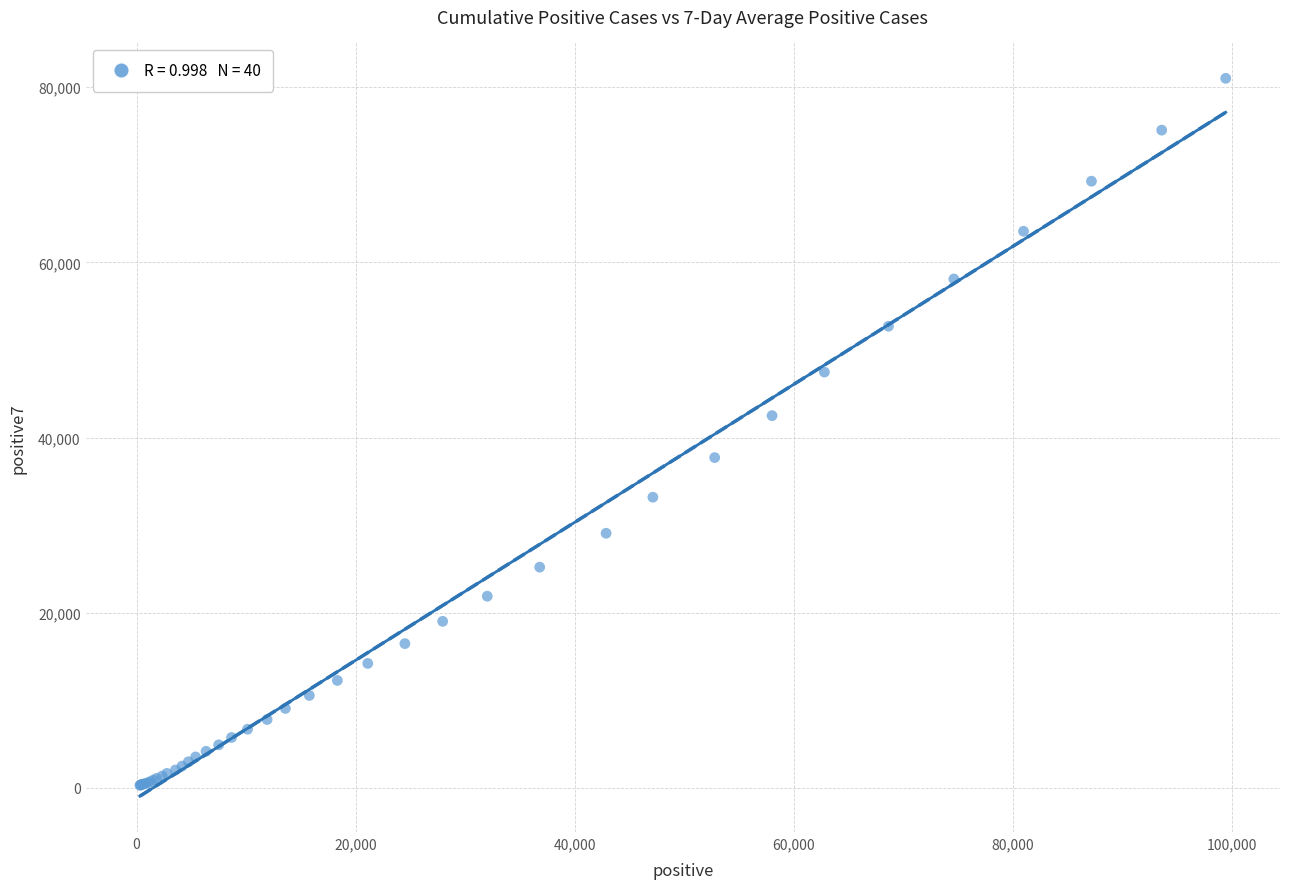

What Y value in the scatter plot is closest to 40655?

42496.4